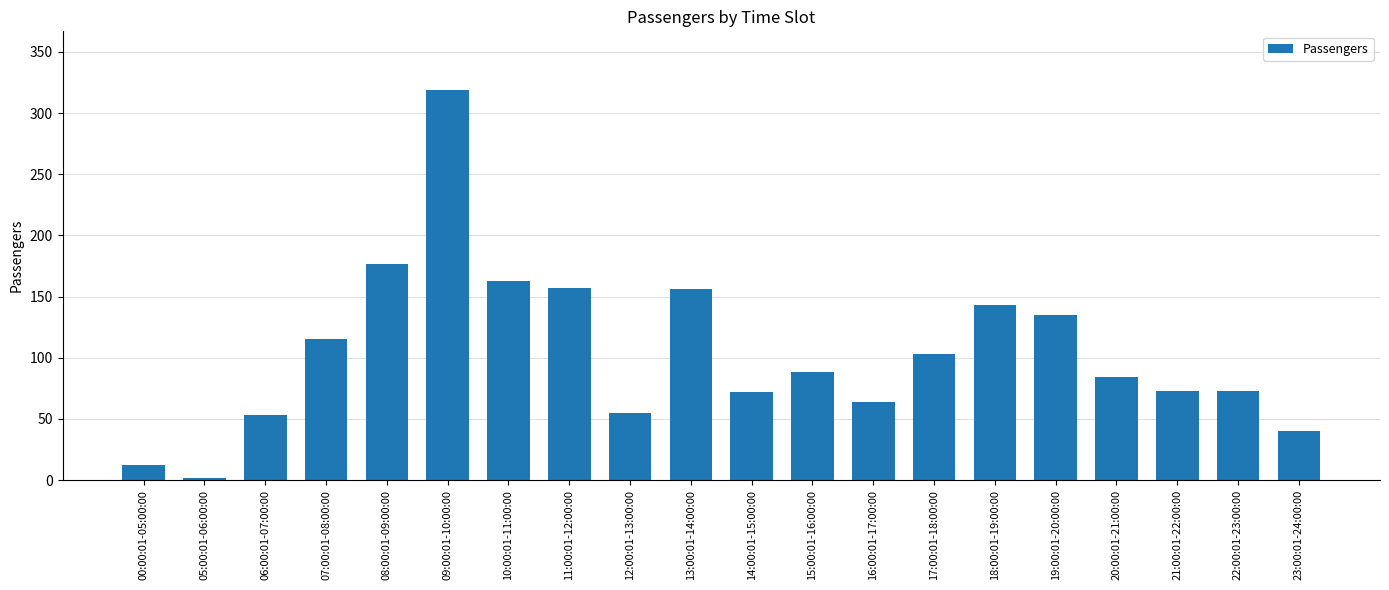

At which label does the data first exceed 88?

07:00:01-08:00:00